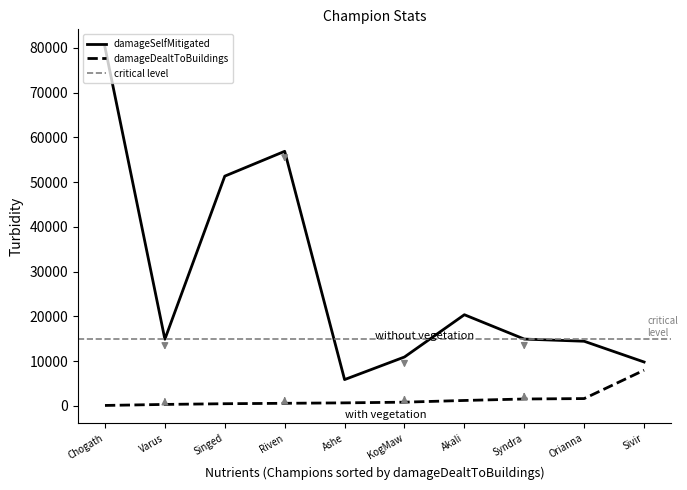

At which category does the chart reach its peak across all series?

Chogath